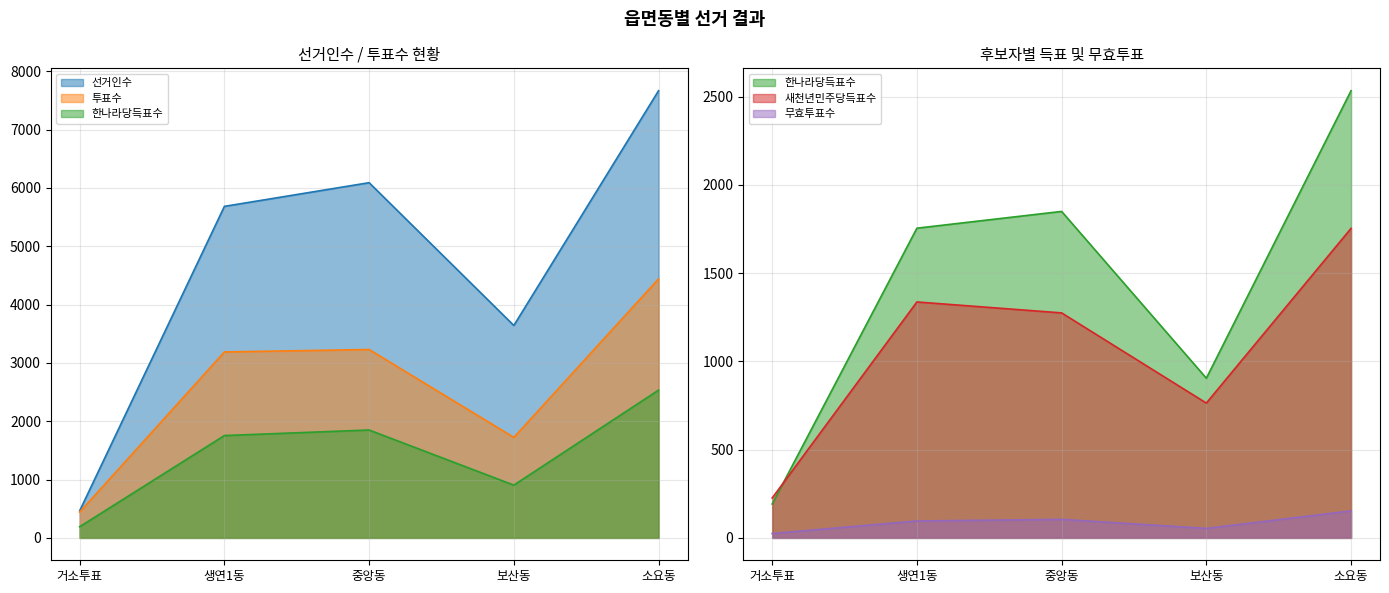

Where is the first local minimum for 무효투표수?

보산동